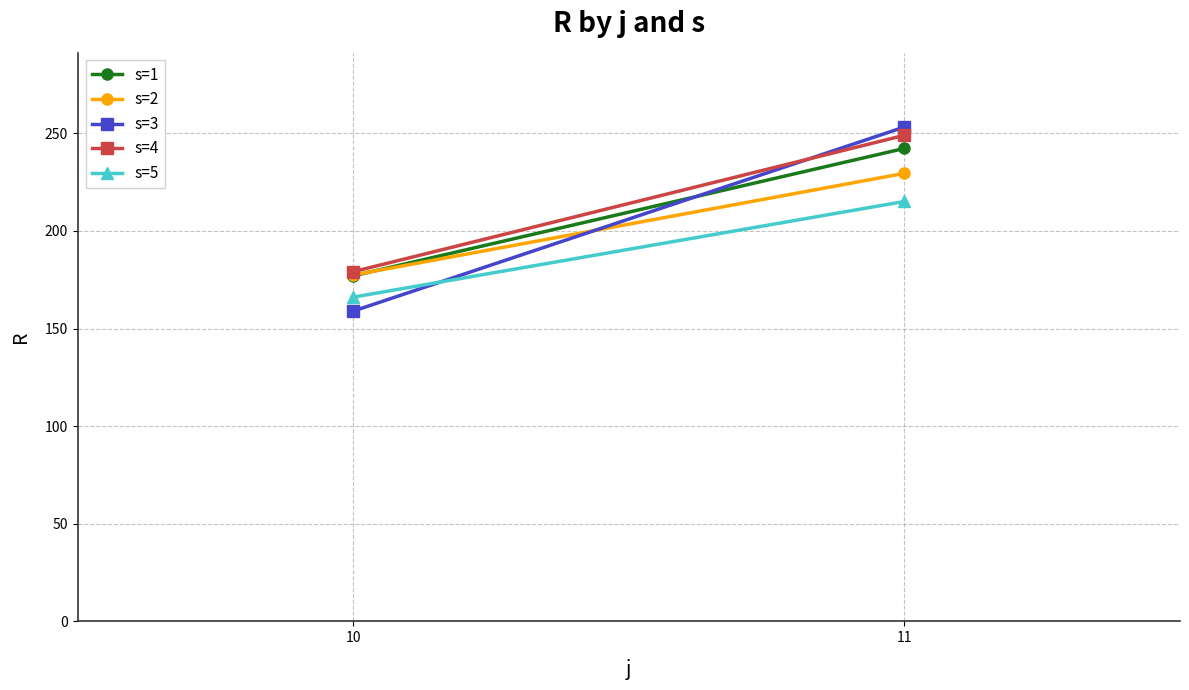

Which series has the widest spread of values?

s=3